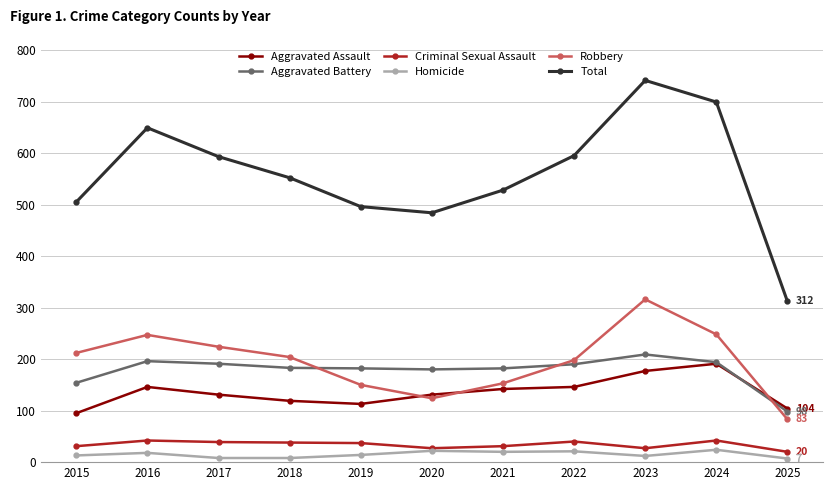

How many values in the Total series are below 552?

5